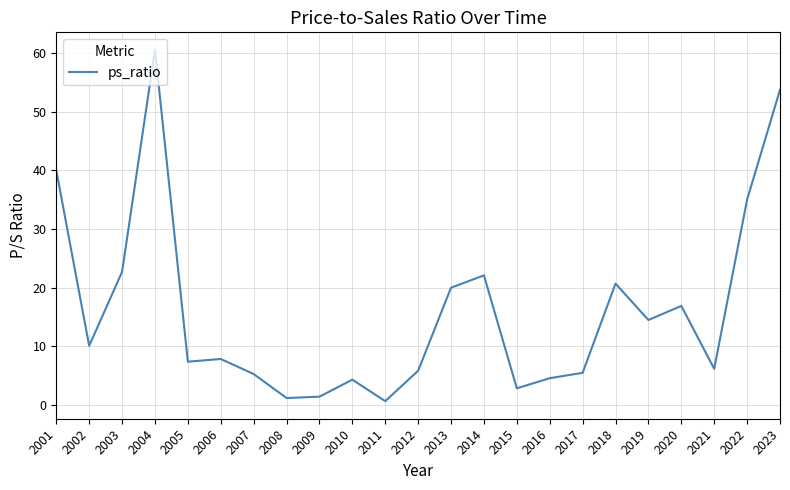

What is the ratio of the value at 2006 to the value at 2002?

0.8